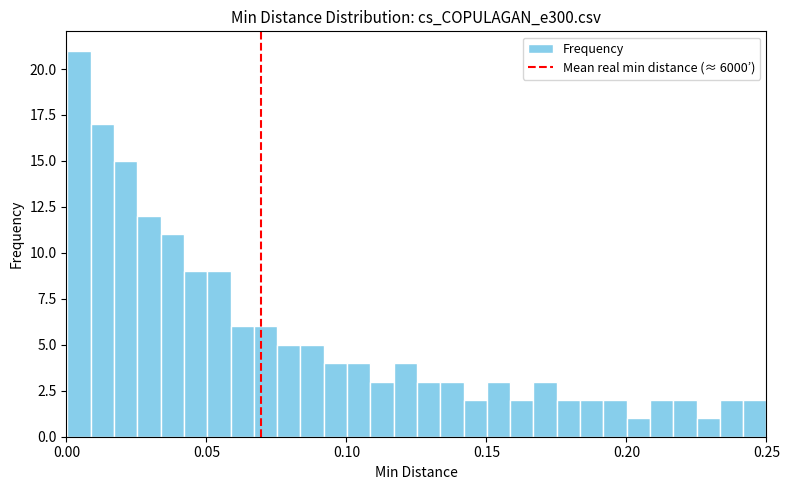

Around what value on the x-axis is the tallest bar? Give the approximate position of its centre, as read against the axis.

0.005